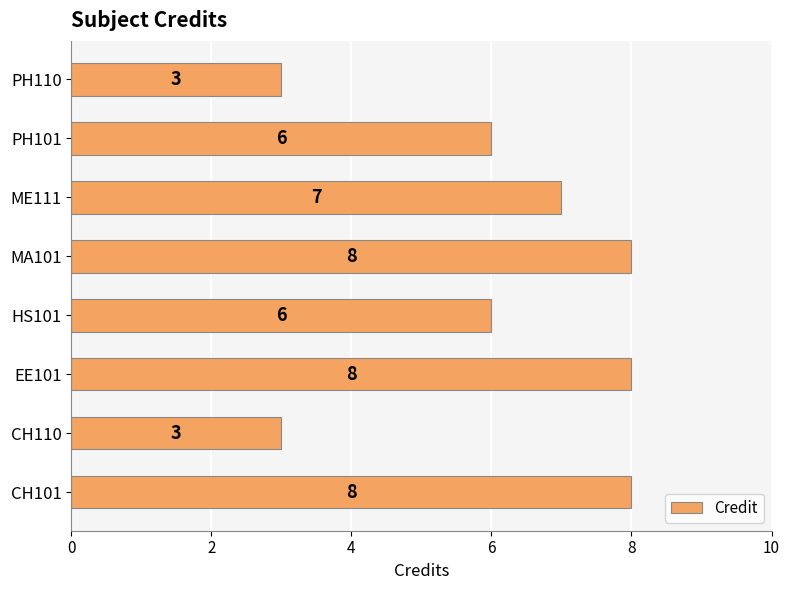

Count the number of data series in this chart.

1